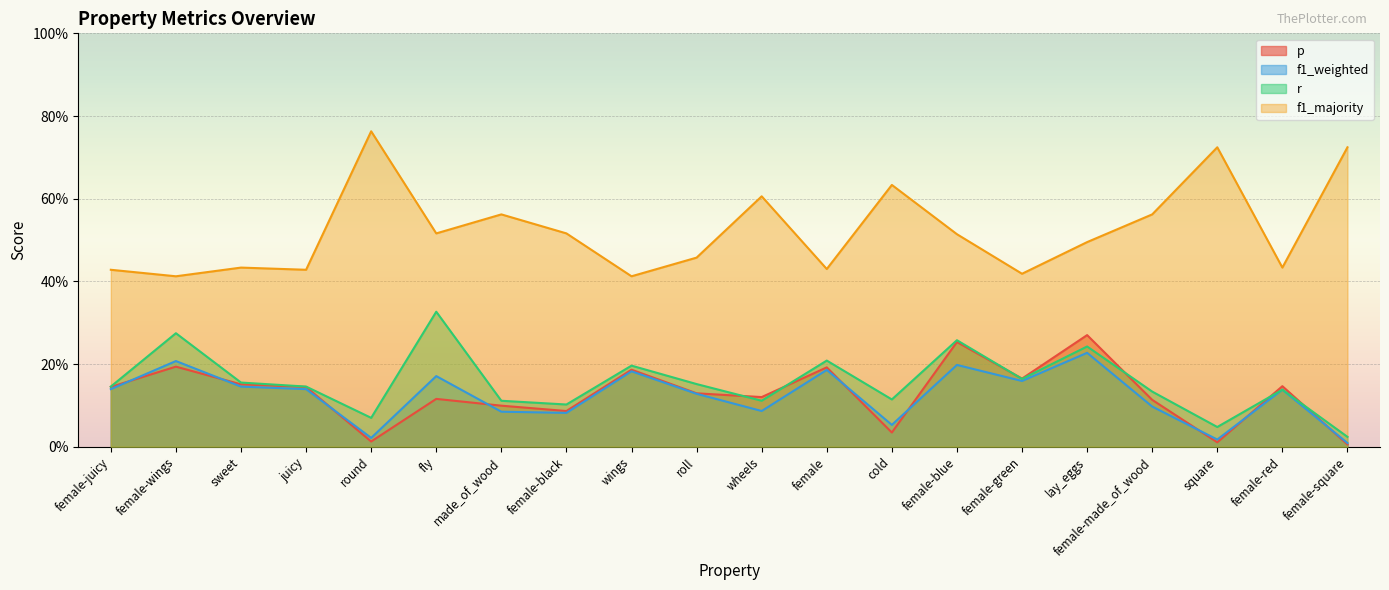

Is it true that r equals 0.3 at fly?

True